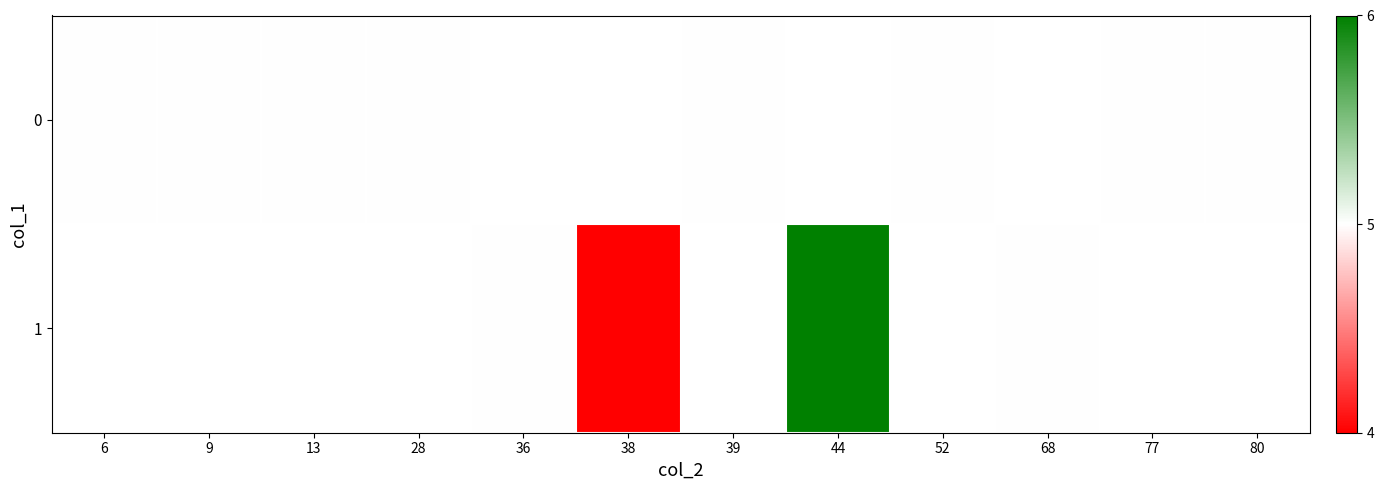

At how many categories does at least one series exceed 4?

11